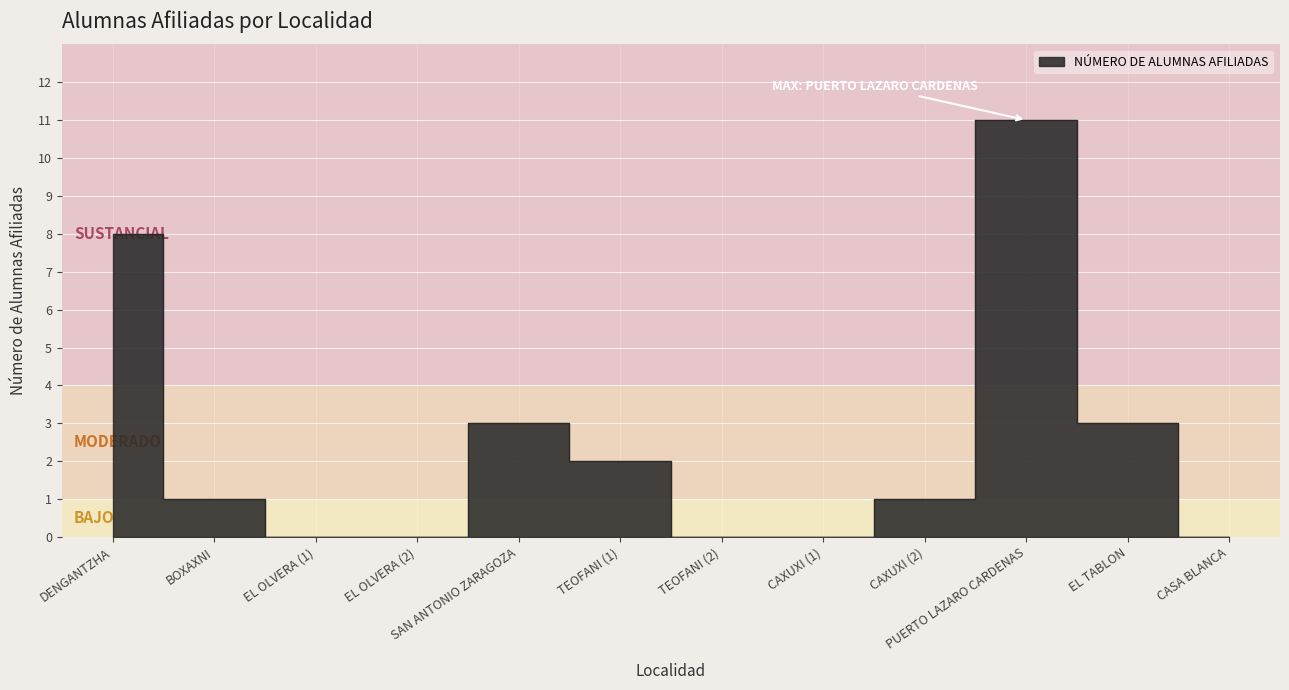

Reading left to right, extract all data points from this chart.

DENGANTZHA=8	BOXAXNI=1	EL OLVERA (1)=0	EL OLVERA (2)=0	SAN ANTONIO ZARAGOZA=3	TEOFANI (1)=2	TEOFANI (2)=0	CAXUXI (1)=0	CAXUXI (2)=1	PUERTO LAZARO CARDENAS=11	EL TABLON=3	CASA BLANCA=0